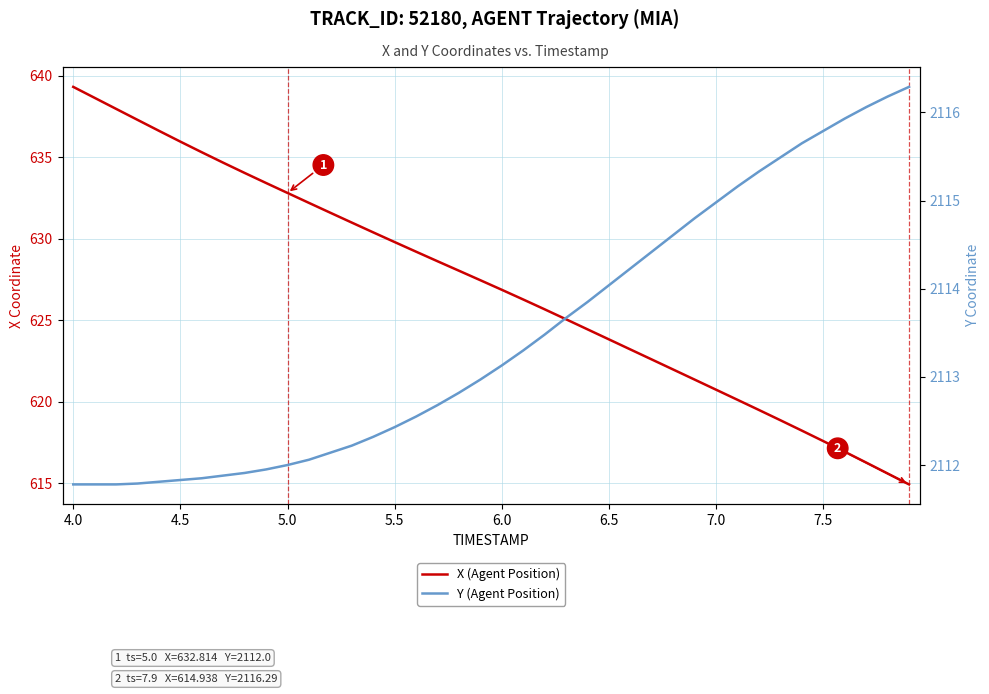

Reading left to right, what are all the values shown in this chart?

X (Agent Position): 639.3	638.6	638.0	637.3	636.6	636.0	635.3	634.7	634.0	633.4	632.8	632.2	631.6	631.0	630.4	629.8	629.2	628.6	628.0	627.5	626.9	626.3	625.7	625.1	624.4	623.8	623.2	622.6	622.0	621.4	620.7	620.1	619.5	618.9	618.2	617.6	616.9	616.3	615.6	614.9
Y (Agent Position): 2111.8	2111.8	2111.8	2111.8	2111.8	2111.8	2111.8	2111.9	2111.9	2111.9	2112.0	2112.1	2112.1	2112.2	2112.3	2112.4	2112.6	2112.7	2112.8	2113.0	2113.1	2113.3	2113.5	2113.7	2113.8	2114.0	2114.2	2114.4	2114.6	2114.8	2115.0	2115.2	2115.3	2115.5	2115.7	2115.8	2115.9	2116.1	2116.2	2116.3